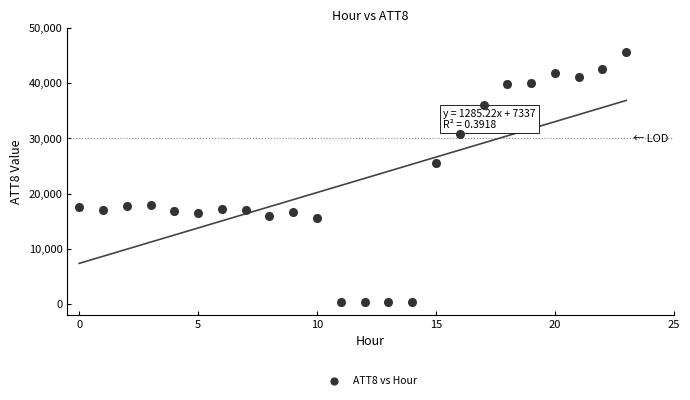

What is the range of Y values (max minus min)?

45300